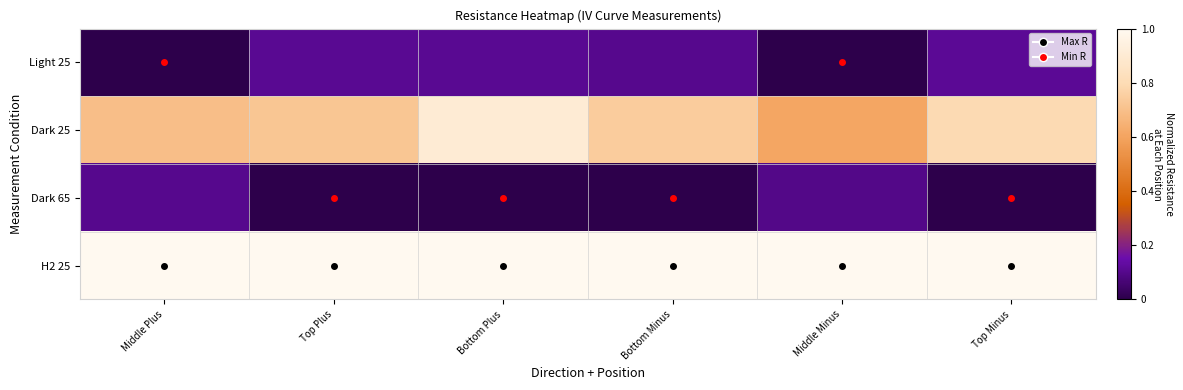

Between Middle Plus and Bottom Plus, which series saw the biggest shift?

Dark 25